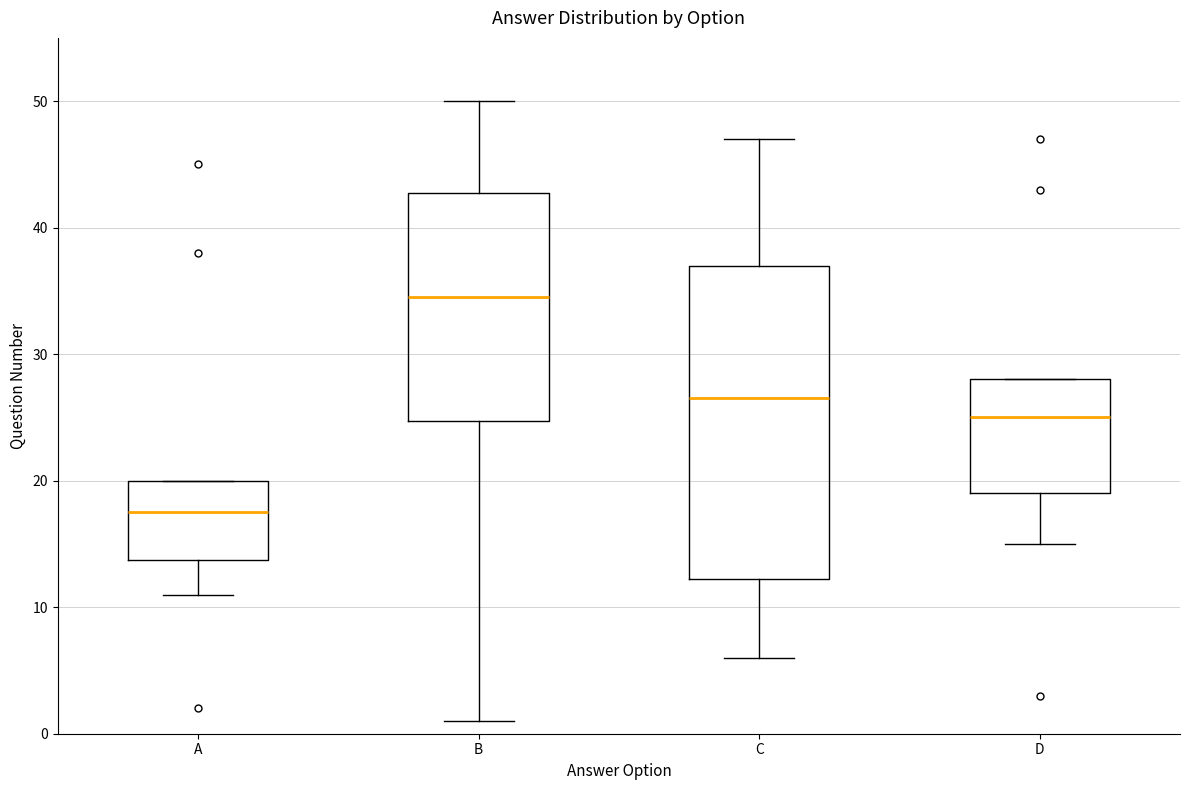

Reading left to right, transcribe this box plot: for each box, give where its median line is, the range the box spans, and where its two whiskers end, as read against the y-axis. The values are not printed on the chart, so give them approximately, as read against the axis.

A: median 18, box 14 to 20, whiskers 11 to 20
B: median 35, box 25 to 43, whiskers 1 to 50
C: median 27, box 12 to 37, whiskers 6 to 47
D: median 25, box 19 to 28, whiskers 15 to 28